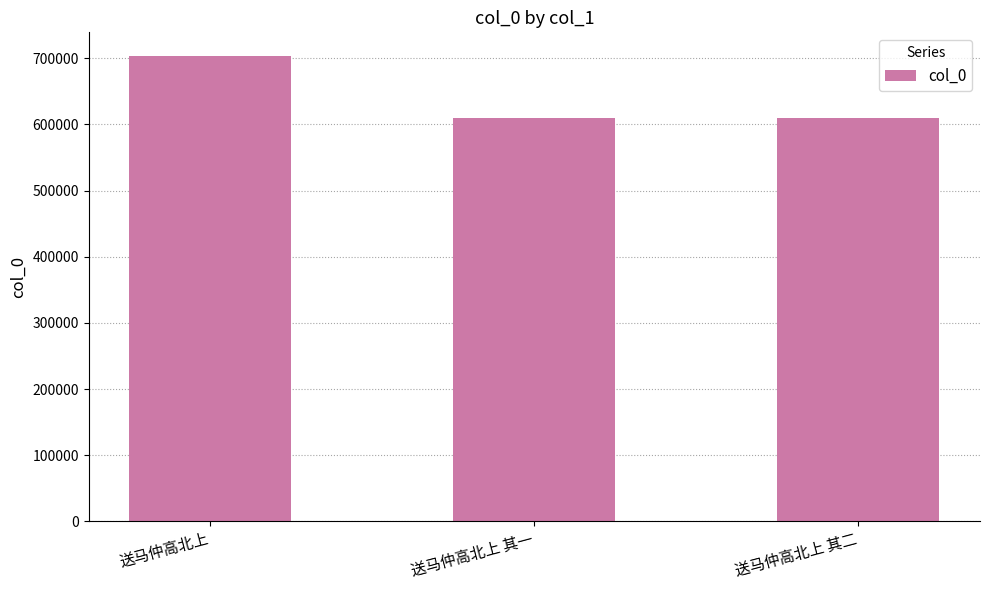

Which category has the highest value across all series?

送马仲高北上